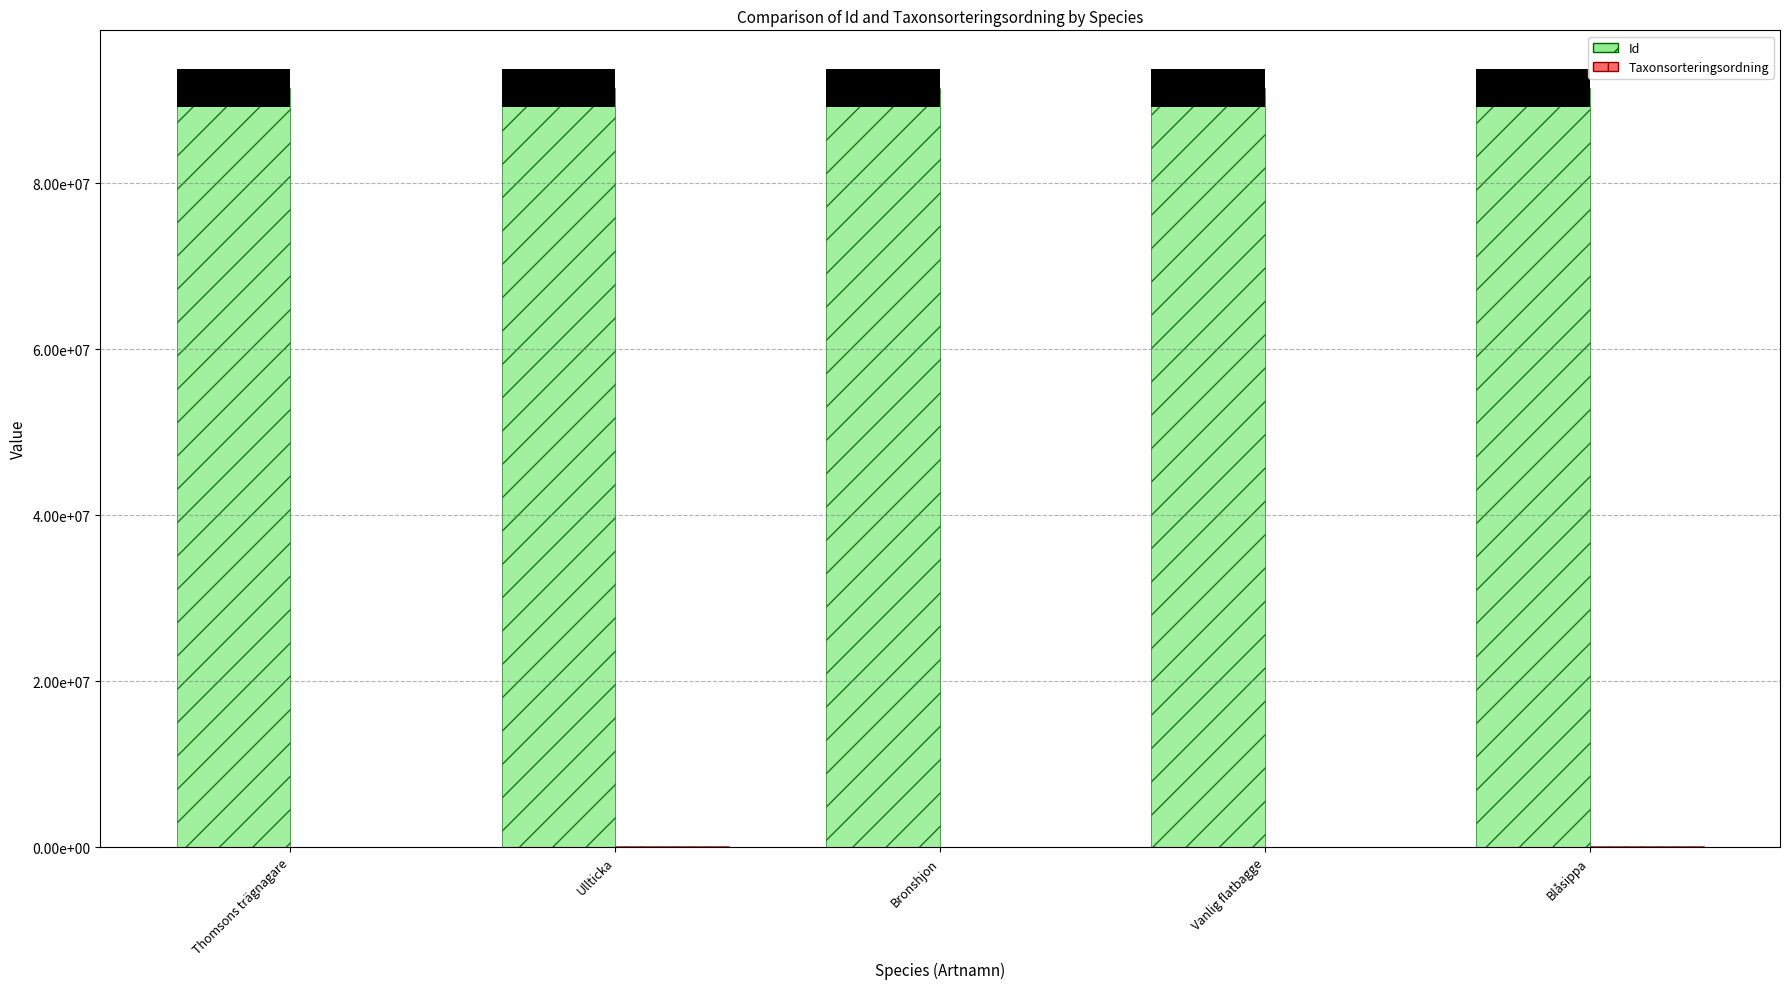

Reading left to right, what are all the values shown in this chart?

Id: 91486138	91486137	91486139	91486128	91486127
Taxonsorteringsordning: 4711	89392	5113	6202	98520